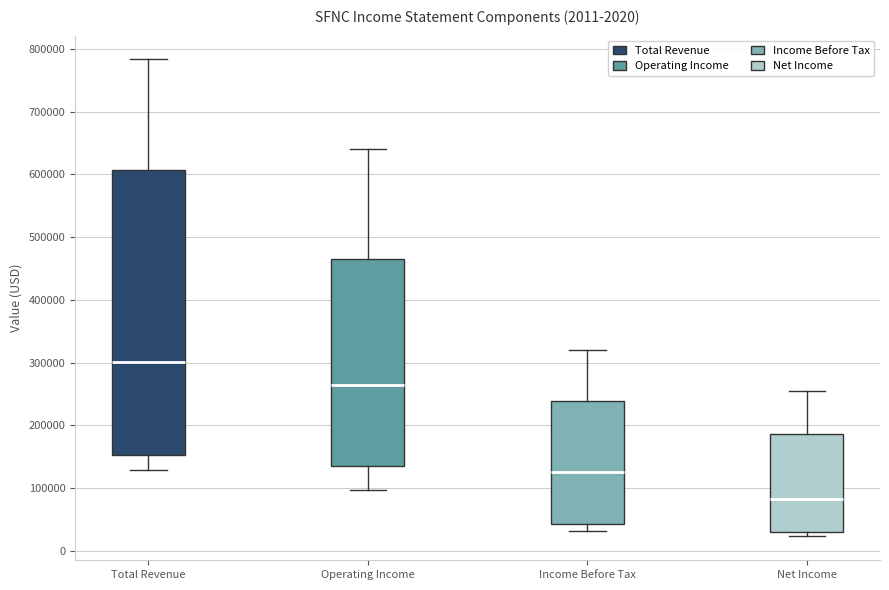

Which box has the highest median line?

Total Revenue